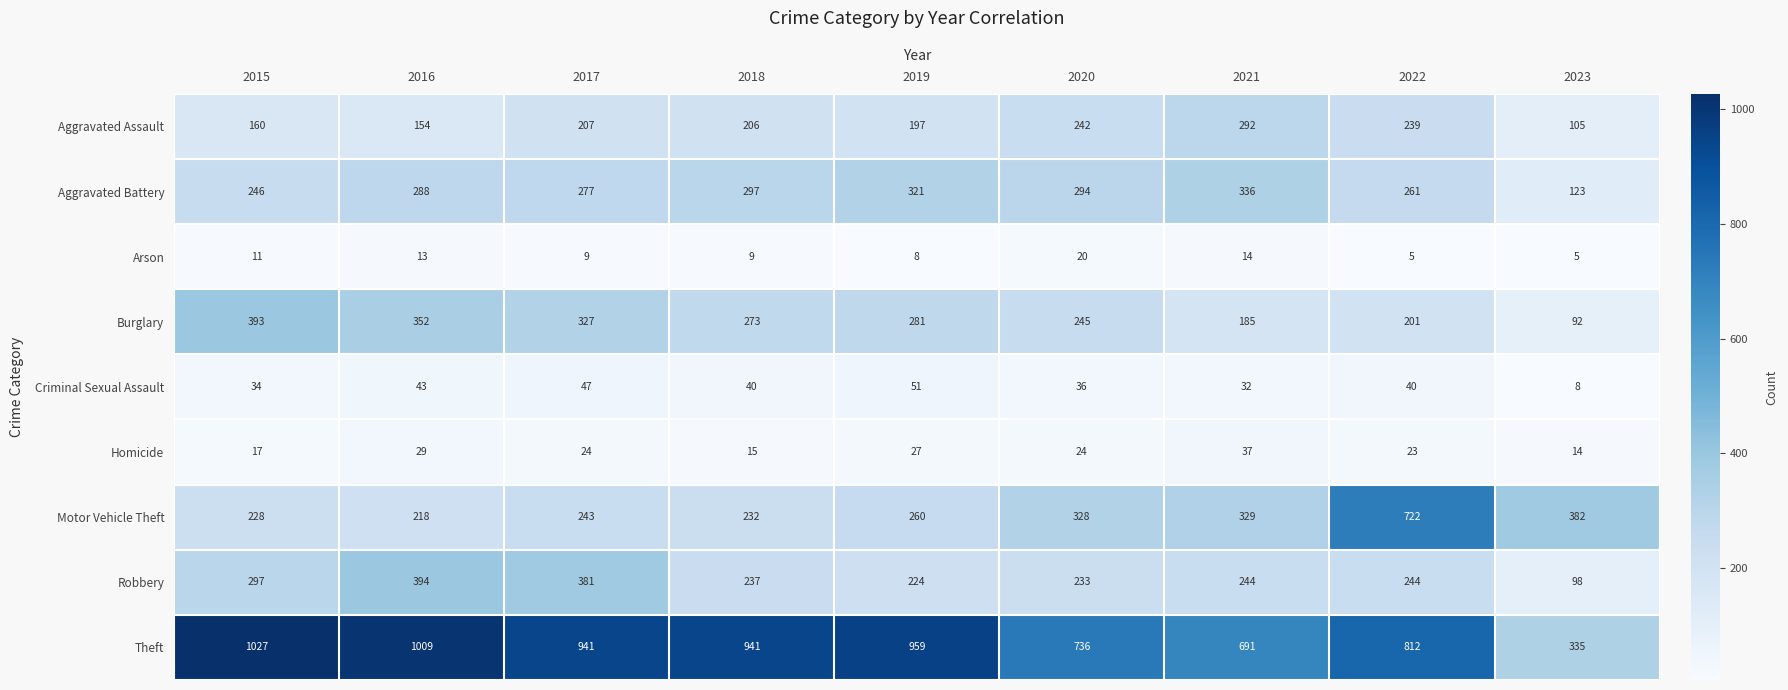

At which label does Motor Vehicle Theft reach its peak?

2022